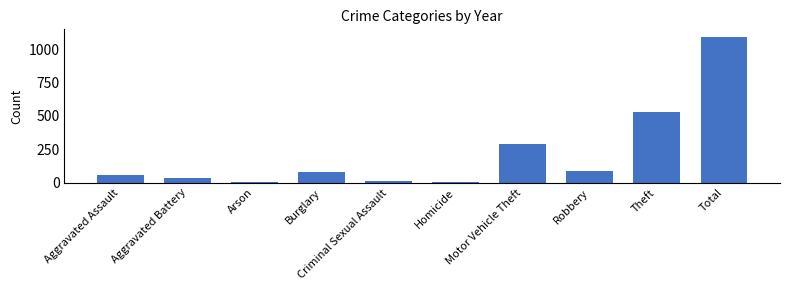

How many distinct data groups are displayed?

1